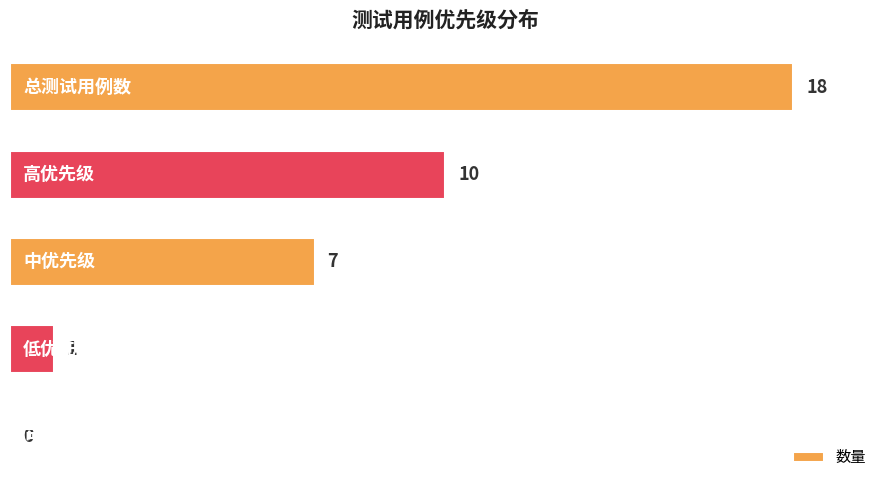

What is the maximum value shown in the chart?

18